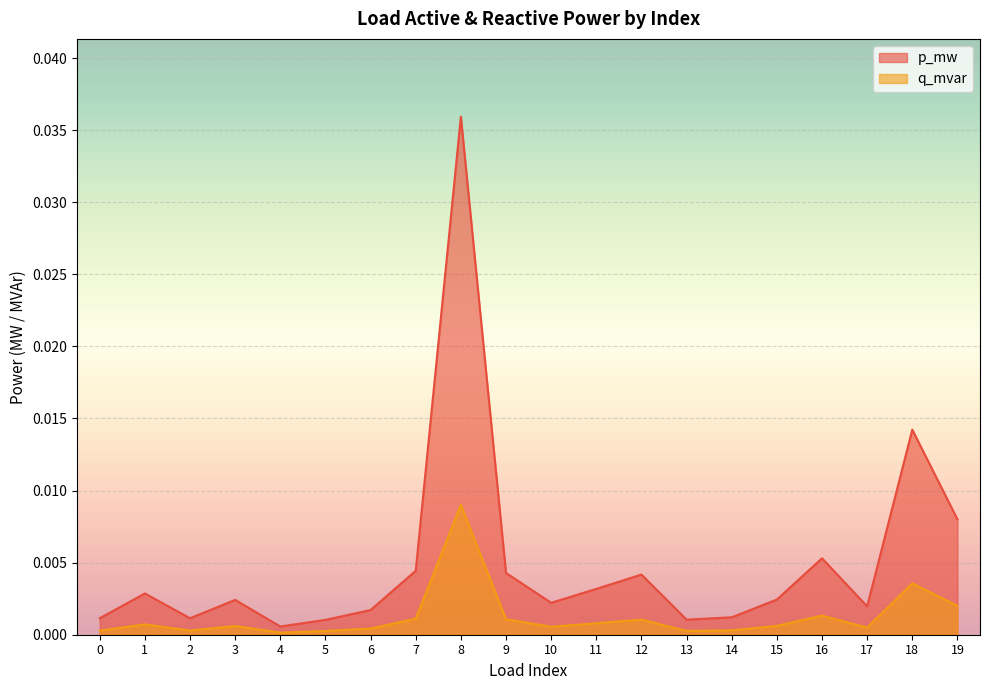

Is the value of p_mw at 15 greater than the value of q_mvar at 7?

Yes